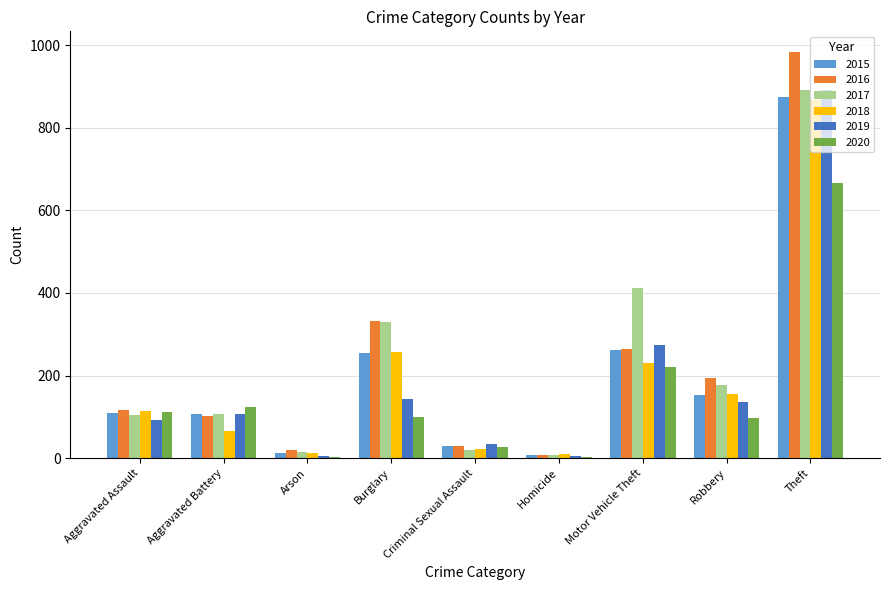

What is the sum of all 2018 values?

1737